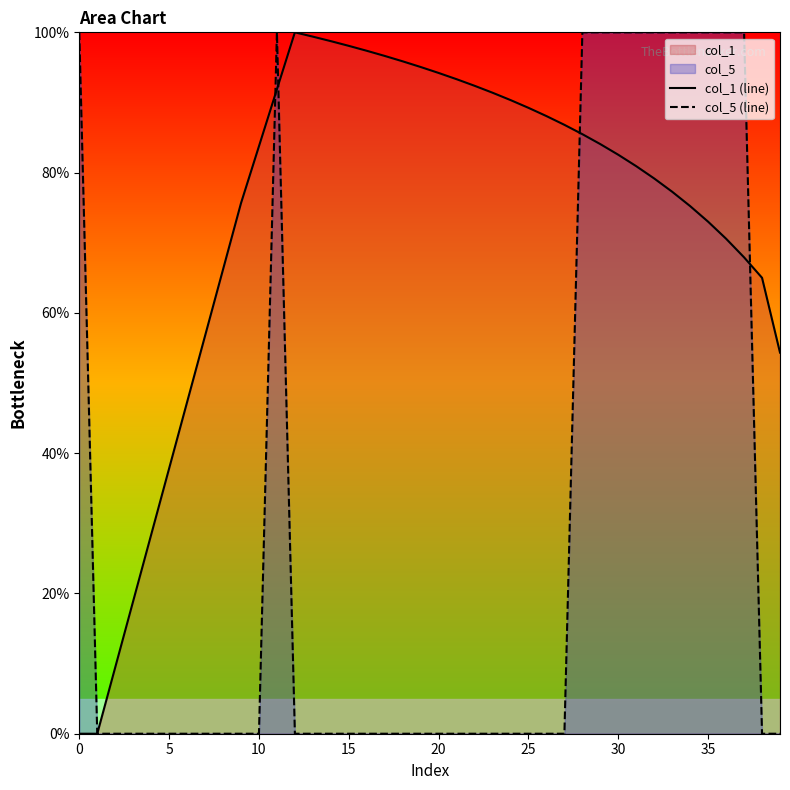

The col_1 (line) series shows 82.5 at 30. True or false?

True